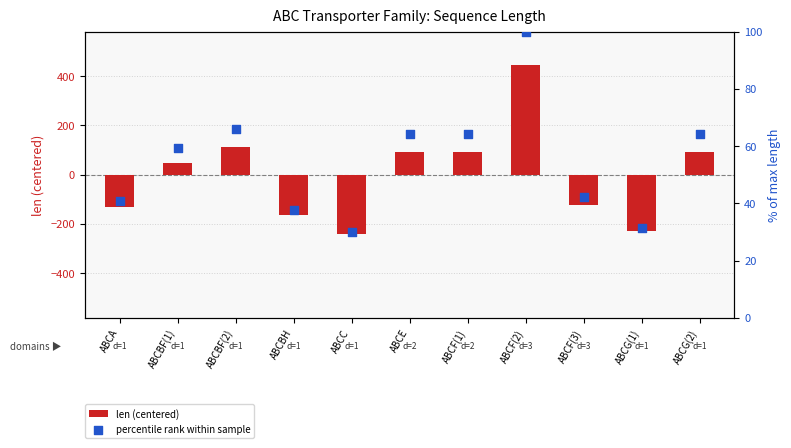

At how many categories does at least one series exceed -23?

11